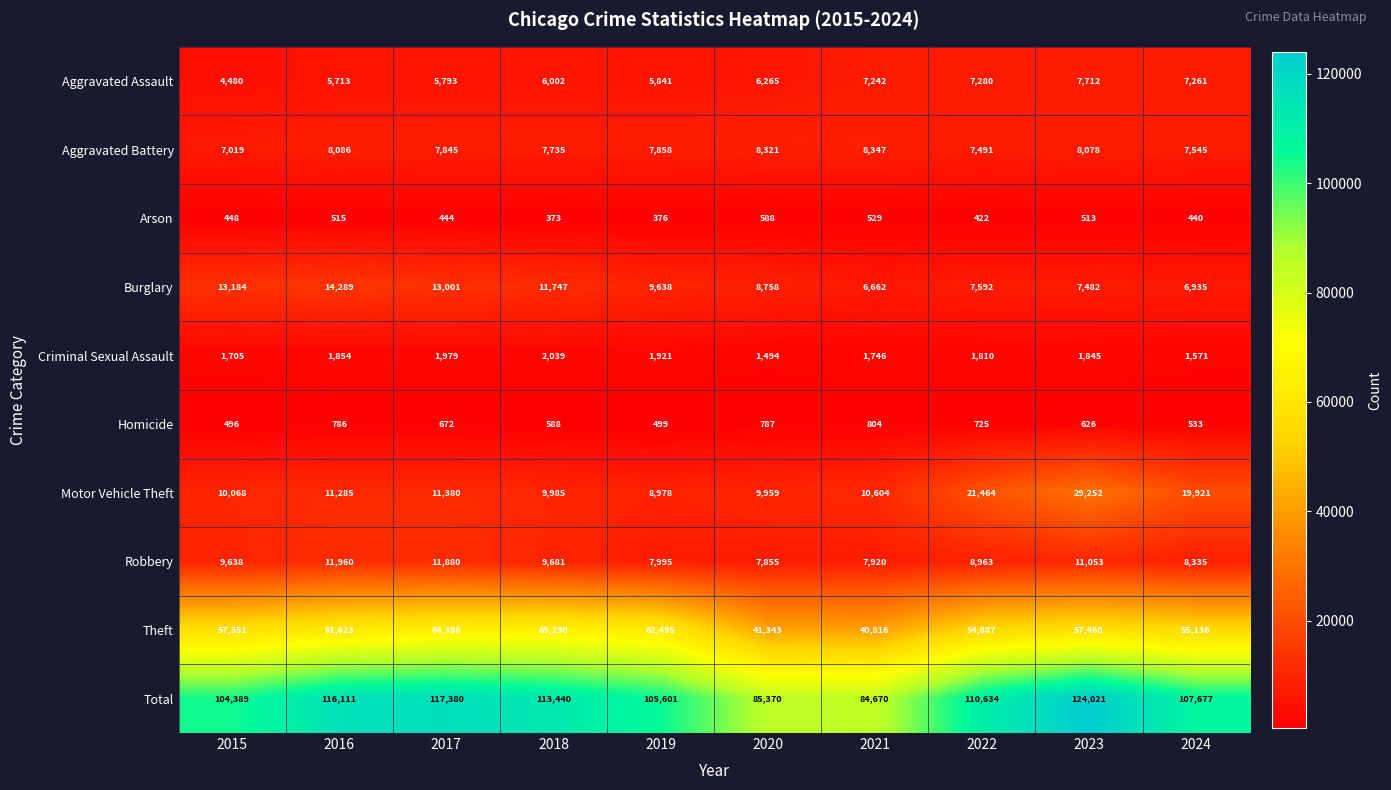

Rank the series at 2024 from lowest to highest value.

Arson, Homicide, Criminal Sexual Assault, Burglary, Aggravated Assault, Aggravated Battery, Robbery, Motor Vehicle Theft, Theft, Total